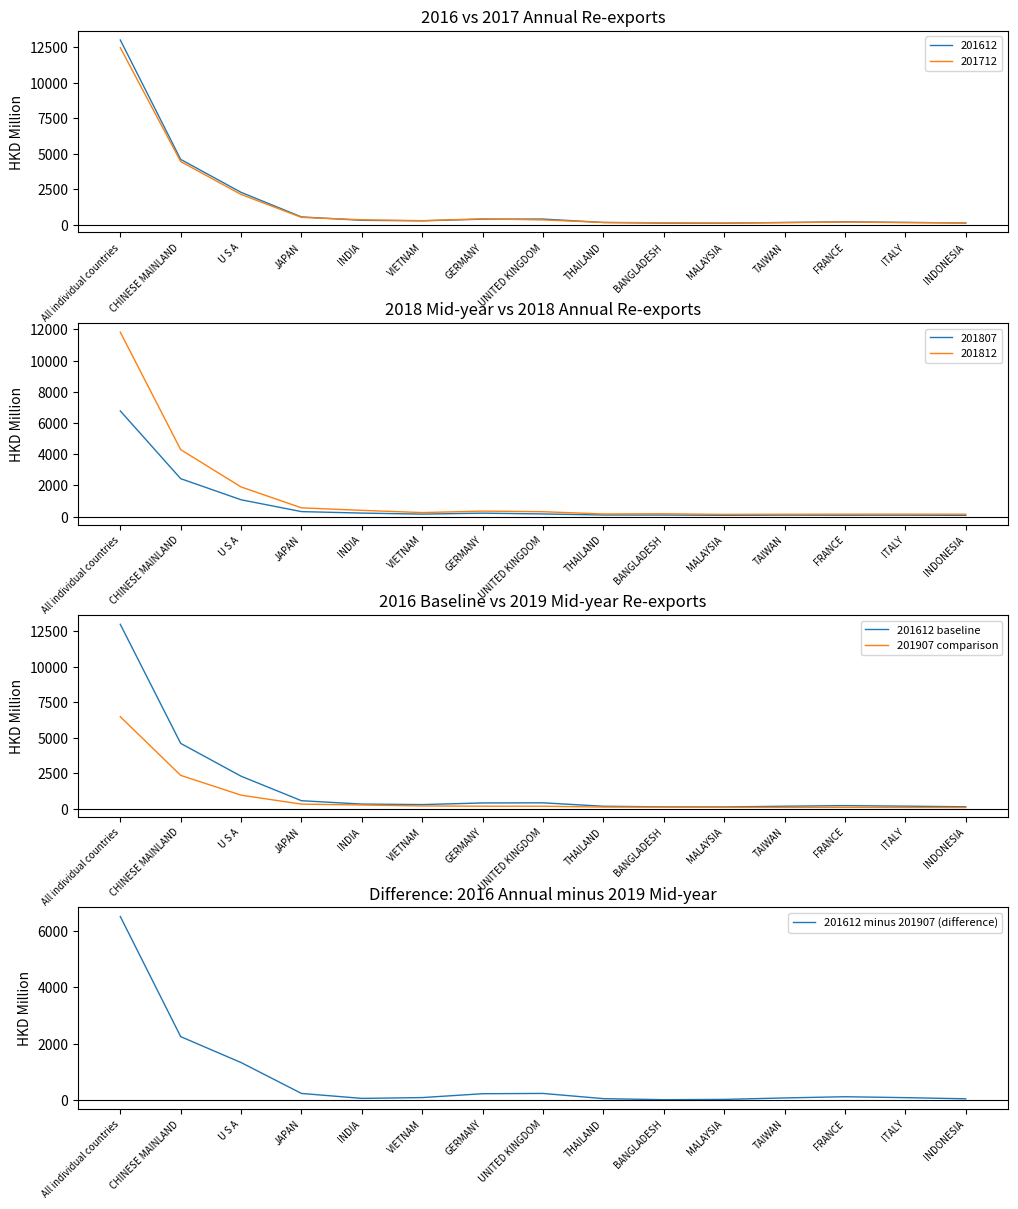

At which category does 201612 minus 201907 (difference) reach its first local valley?

INDIA